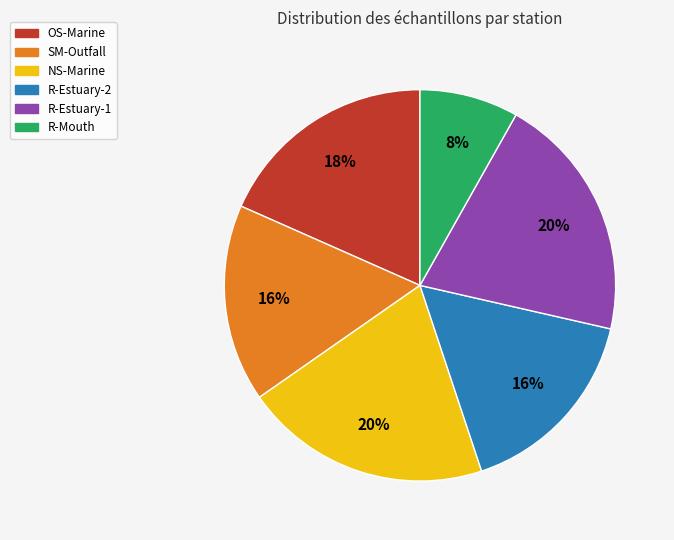

Which slice is the smallest?

R-Mouth